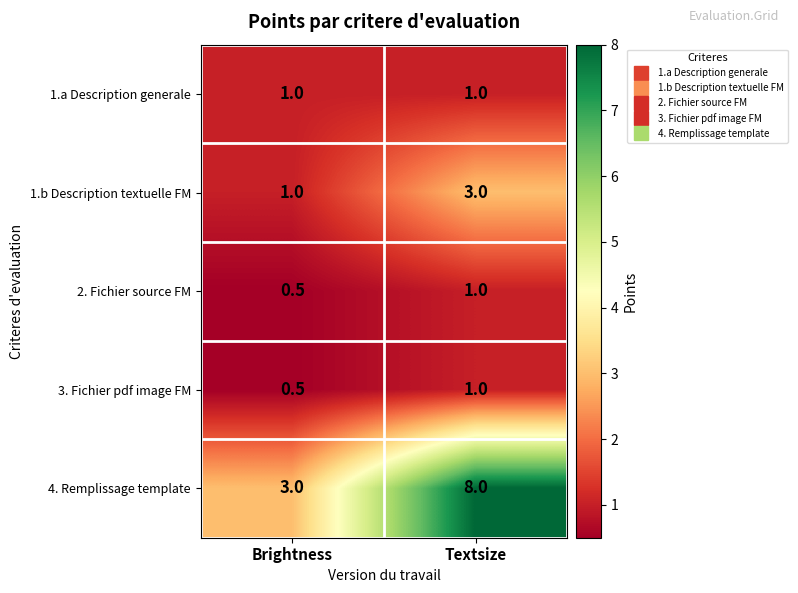

What is the sum of all 2. Fichier source FM values?

1.5